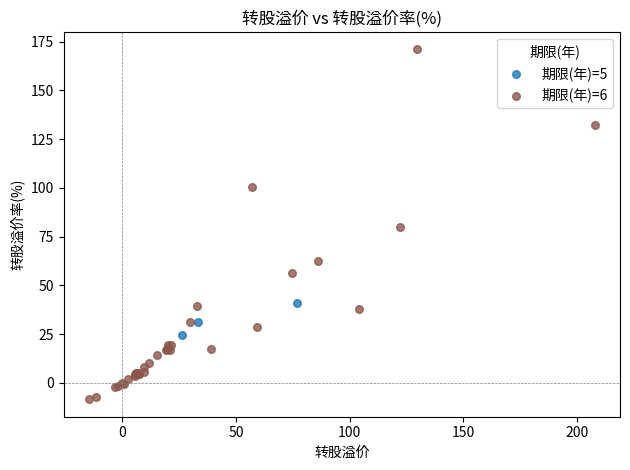

Which series contains the highest Y value?

期限(年)=6